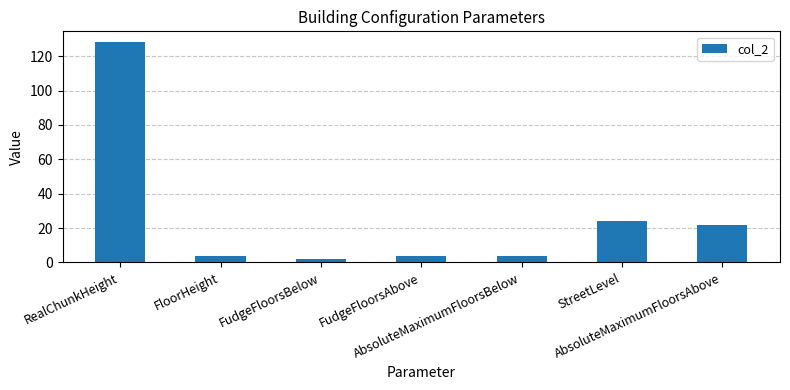

What is the difference between the second highest and minimum values?

22